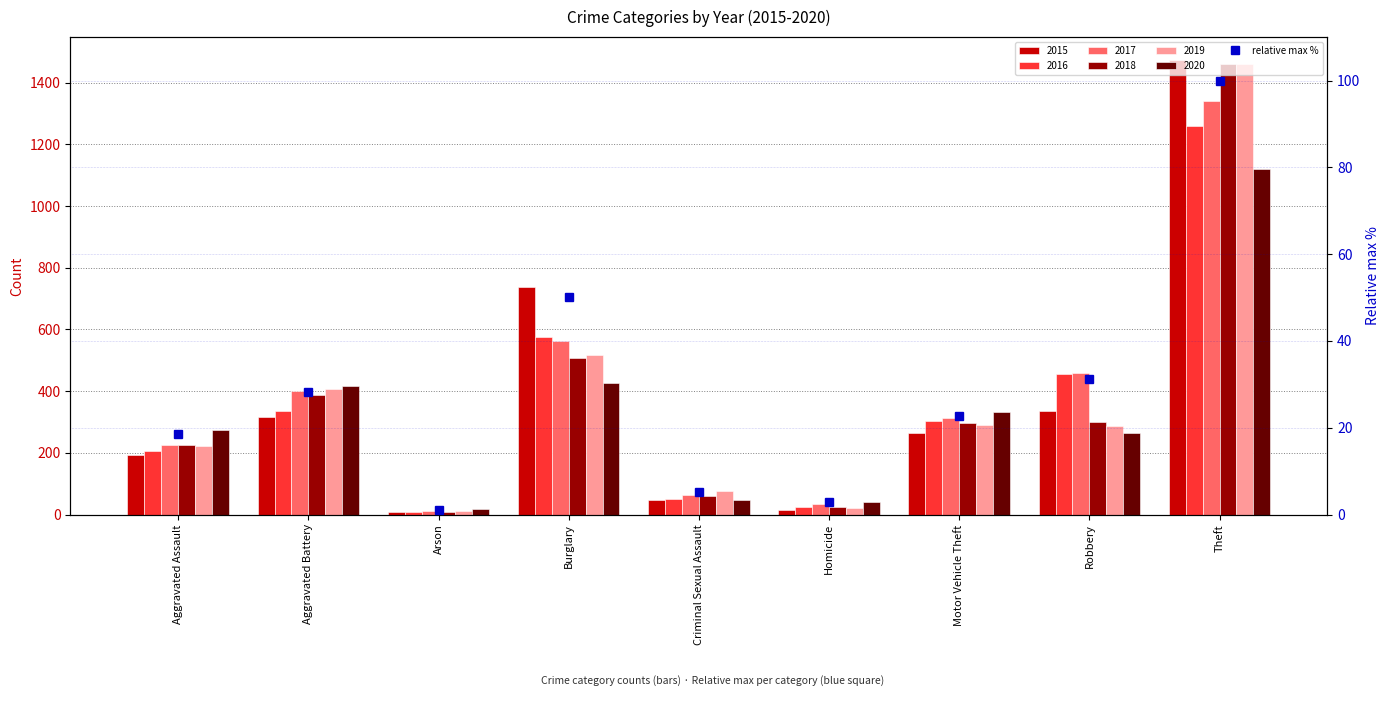

What is the change in value from Arson to Burglary?

+48.9